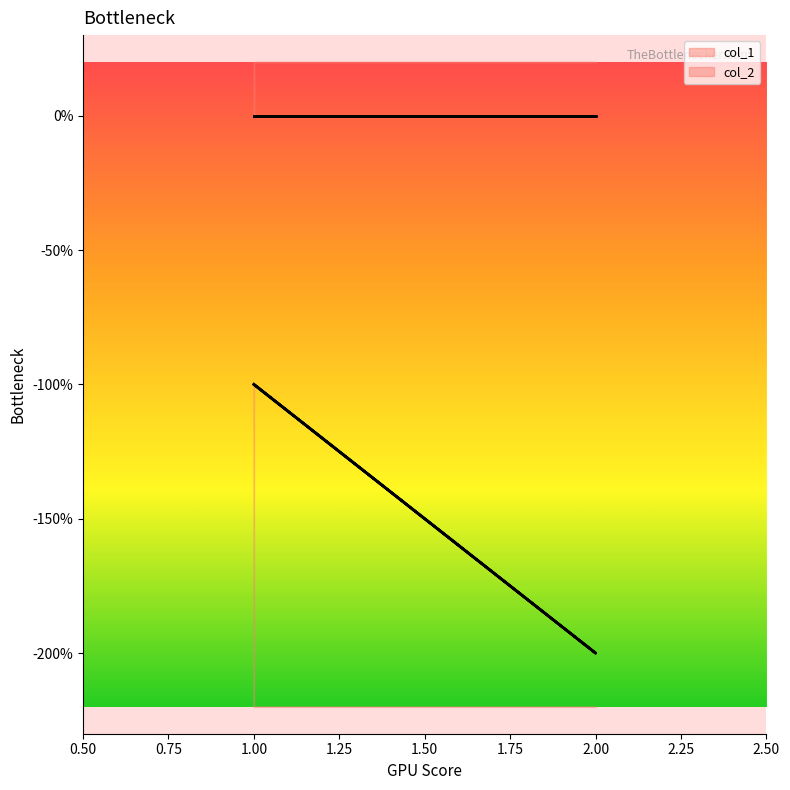

What is the average value?

-1